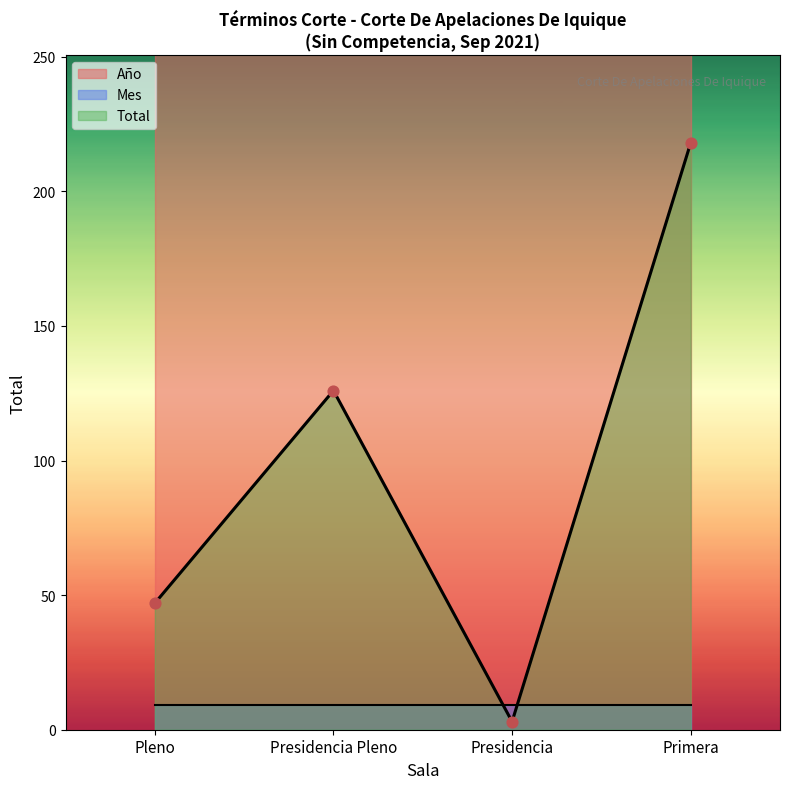

Which series has the largest Y range (max minus min)?

Año